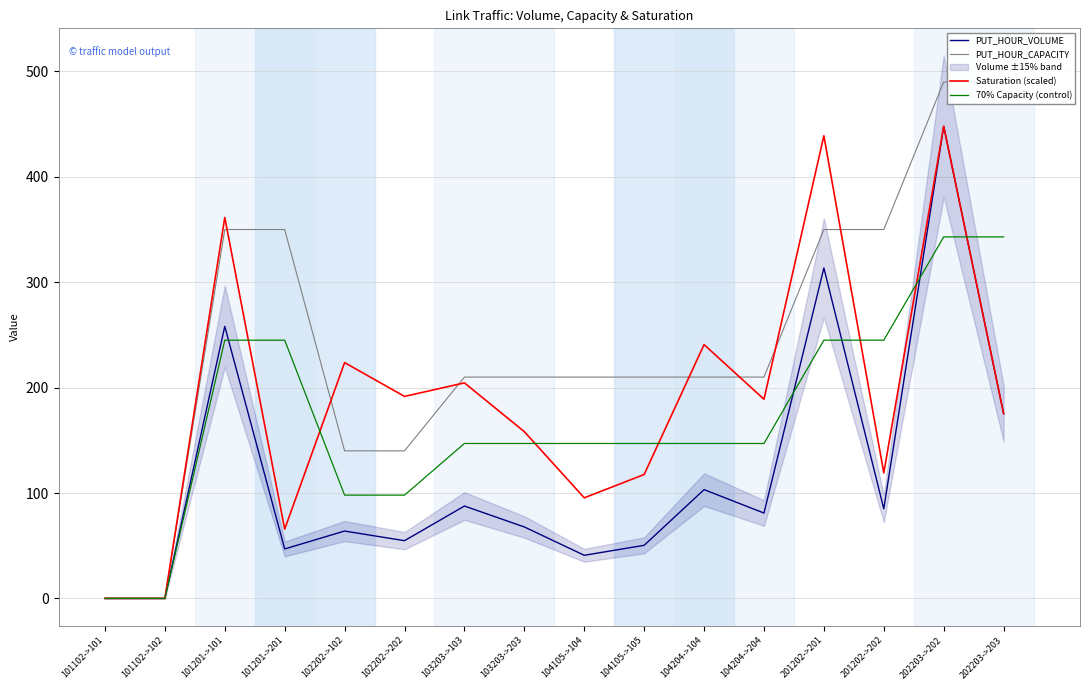

Reading left to right, extract all data points from this chart.

PUT_HOUR_VOLUME: 0.0	0.0	258.1	46.9	63.9	54.8	87.6	67.8	40.9	50.4	103.2	81.0	313.5	85.0	447.9	175.3
PUT_HOUR_CAPACITY: 0.0	0.0	350.0	350.0	140.0	140.0	210.0	210.0	210.0	210.0	210.0	210.0	350.0	350.0	490.0	490.0
Saturation (scaled): 0.0	0.0	361.4	65.7	223.7	191.6	204.5	158.2	95.4	117.6	240.8	189.0	439.0	119.1	447.9	175.3
70% Capacity (control): 0.0	0.0	245.0	245.0	98.0	98.0	147.0	147.0	147.0	147.0	147.0	147.0	245.0	245.0	343.0	343.0